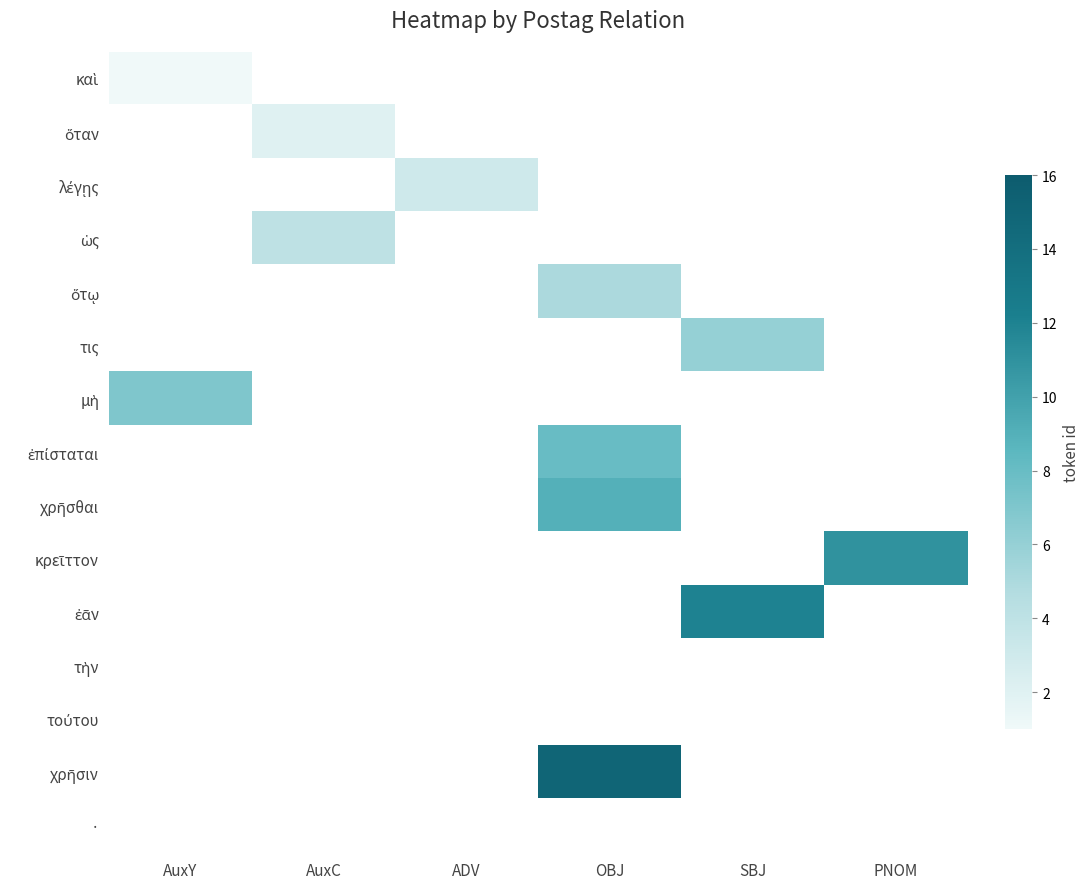

Rank the series by their maximum value, from lowest to highest.

καὶ, ὅταν, λέγῃς, ὡς, ὅτῳ, τις, μὴ, ἐπίσταται, χρῆσθαι, κρεῖττον, ἐᾶν, τὴν, τούτου, χρῆσιν, ·